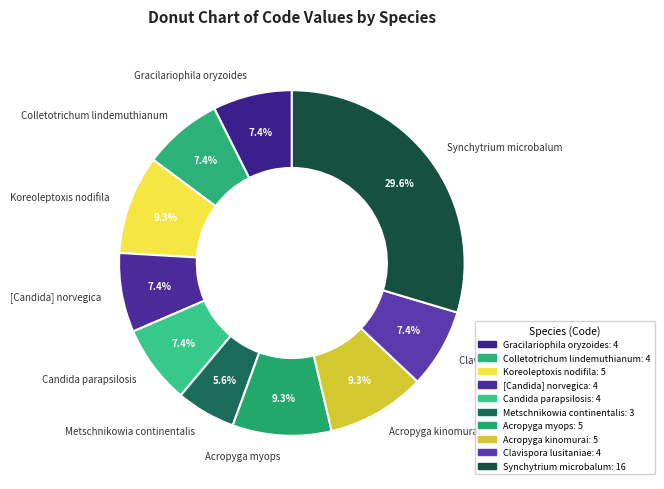

To the nearest percent, what is the average slice percentage?

10%